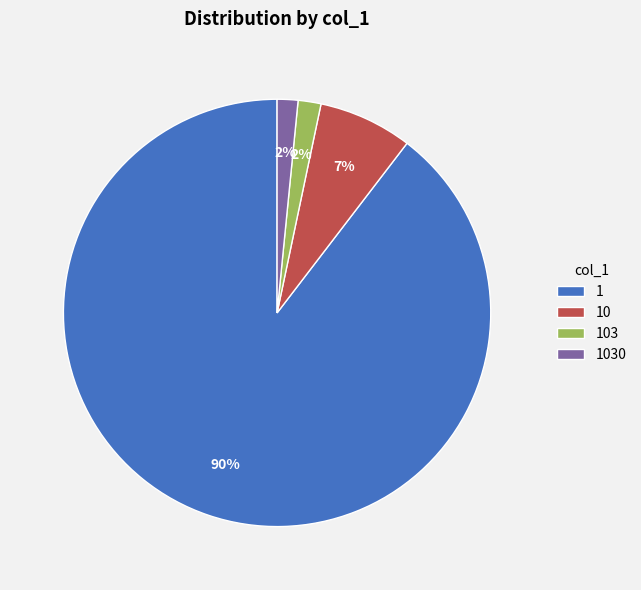

To the nearest percent, what is the combined percentage of 103 and 10?

9%